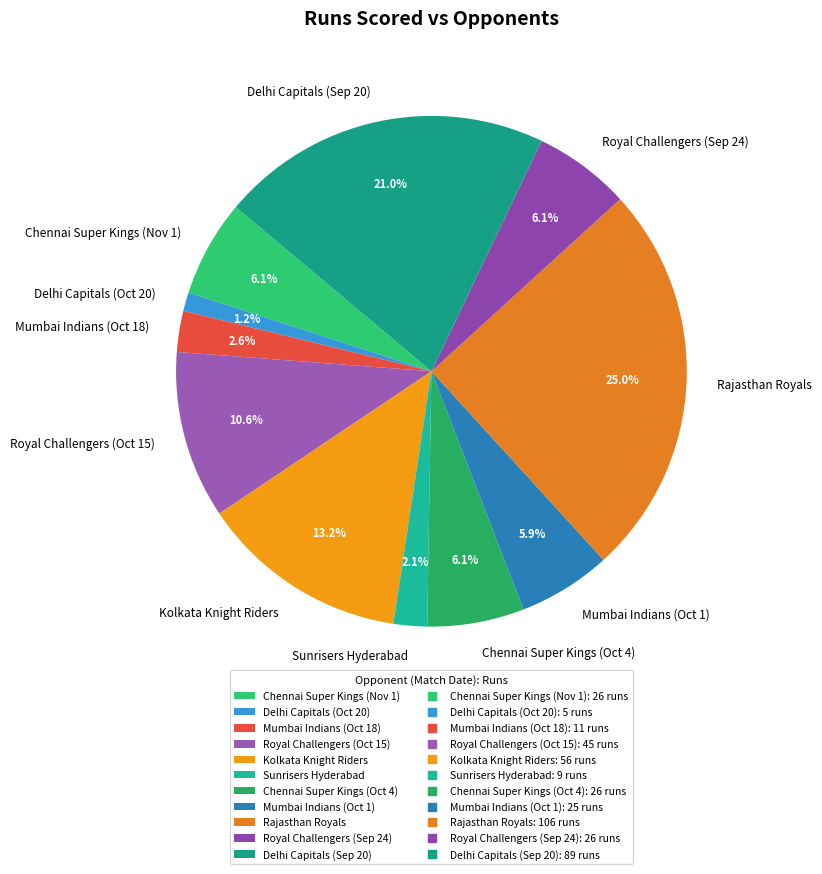

To the nearest percent, what is the difference between the largest and smallest slice percentages?

24%